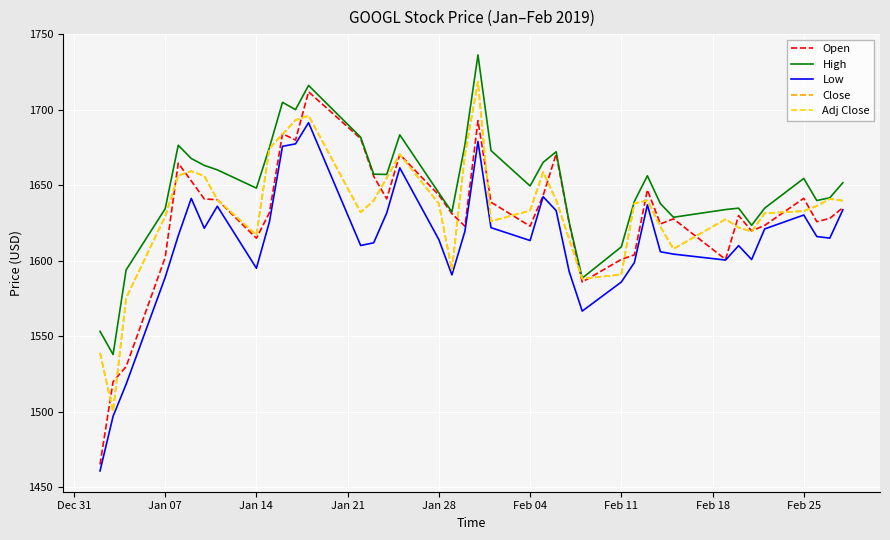

Reading left to right, what are all the values shown in this chart?

Open: 1465.2	1520.0	1530.0	1602.3	1664.7	1653.0	1641.0	1640.6	1615.0	1632.0	1684.2	1680.0	1712.0	1681.0	1656.0	1641.1	1670.5	1643.6	1631.3	1623.0	1692.8	1638.9	1623.0	1643.3	1670.8	1625.0	1586.0	1601.0	1604.0	1647.0	1624.5	1627.9	1601.0	1630.0	1619.8	1623.5	1641.4	1626.0	1628.2	1635.2
High: 1553.4	1538.0	1594.0	1634.6	1676.6	1667.8	1663.2	1660.3	1648.2	1675.2	1705.0	1700.2	1716.2	1681.9	1657.4	1657.3	1683.5	1645.0	1632.4	1676.9	1736.4	1673.1	1649.6	1665.3	1672.3	1625.5	1588.6	1609.3	1639.4	1656.4	1637.9	1628.9	1634.0	1634.9	1623.6	1634.9	1654.6	1640.0	1641.8	1651.8
Low: 1460.9	1497.1	1518.3	1589.2	1616.6	1641.4	1621.6	1636.2	1595.2	1626.0	1675.9	1677.5	1691.5	1610.2	1612.0	1631.8	1661.6	1614.1	1590.7	1619.7	1679.1	1622.0	1613.5	1642.5	1633.3	1592.9	1566.8	1586.0	1598.9	1637.1	1606.1	1604.5	1600.6	1610.1	1600.9	1621.2	1630.4	1616.1	1615.1	1633.8
Close: 1539.1	1500.3	1575.4	1629.5	1656.6	1659.4	1656.2	1640.6	1617.2	1674.6	1683.8	1693.2	1696.2	1632.2	1640.0	1654.9	1670.6	1637.9	1593.9	1670.4	1718.7	1626.2	1633.3	1658.8	1640.3	1614.4	1588.2	1591.0	1638.0	1640.0	1622.7	1607.9	1627.6	1622.1	1619.4	1631.6	1633.0	1636.4	1641.1	1639.8
Adj Close: 1539.1	1500.3	1575.4	1629.5	1656.6	1659.4	1656.2	1640.6	1617.2	1674.6	1683.8	1693.2	1696.2	1632.2	1640.0	1654.9	1670.6	1637.9	1593.9	1670.4	1718.7	1626.2	1633.3	1658.8	1640.3	1614.4	1588.2	1591.0	1638.0	1640.0	1622.7	1607.9	1627.6	1622.1	1619.4	1631.6	1633.0	1636.4	1641.1	1639.8